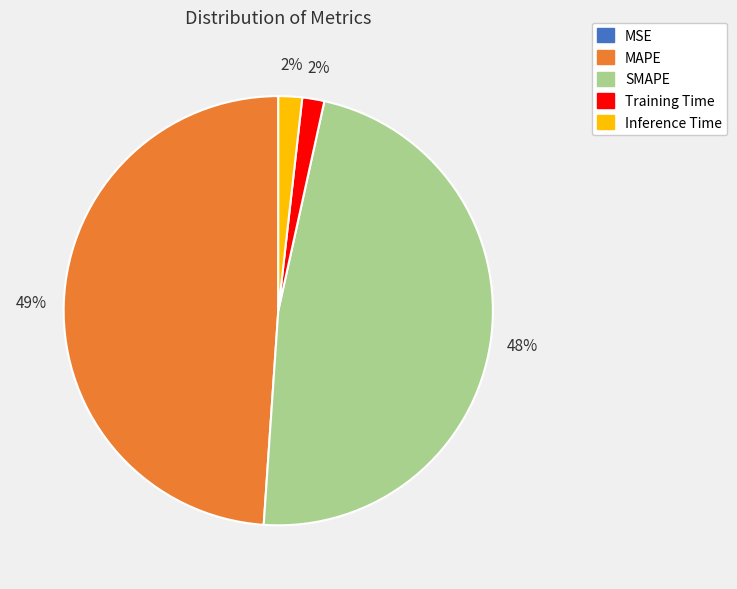

To the nearest percent, what portion does Inference Time represent?

2%